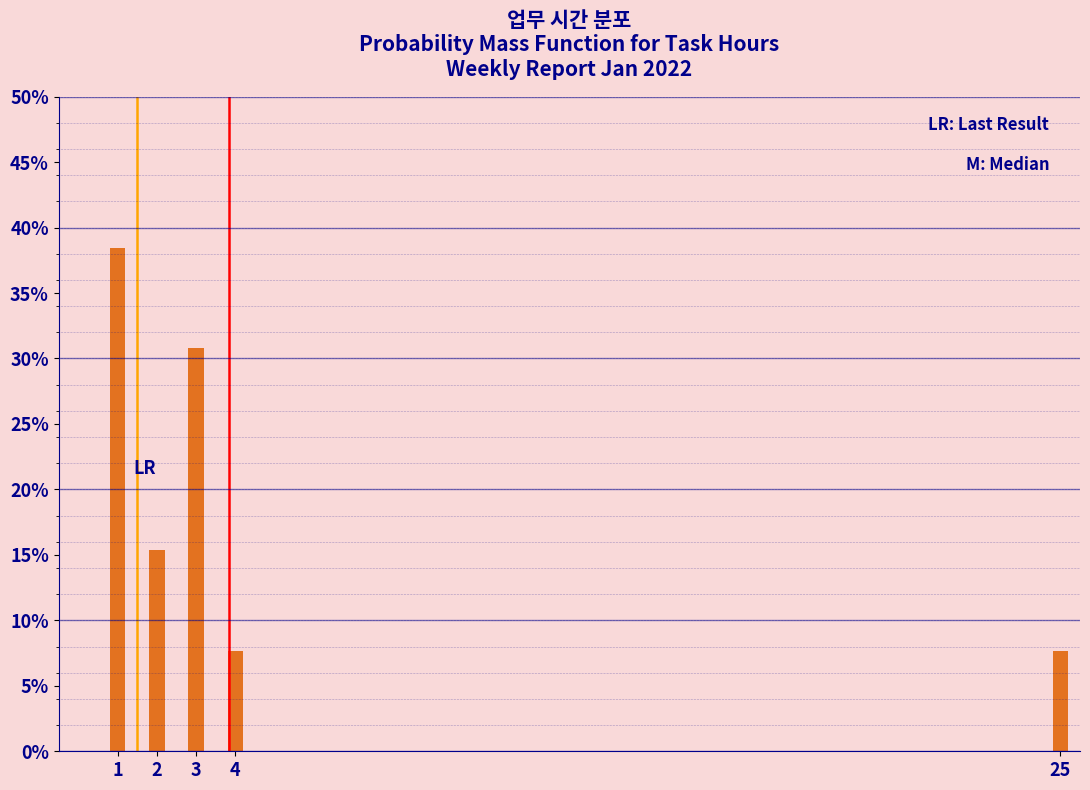

Are the bars horizontal?

No